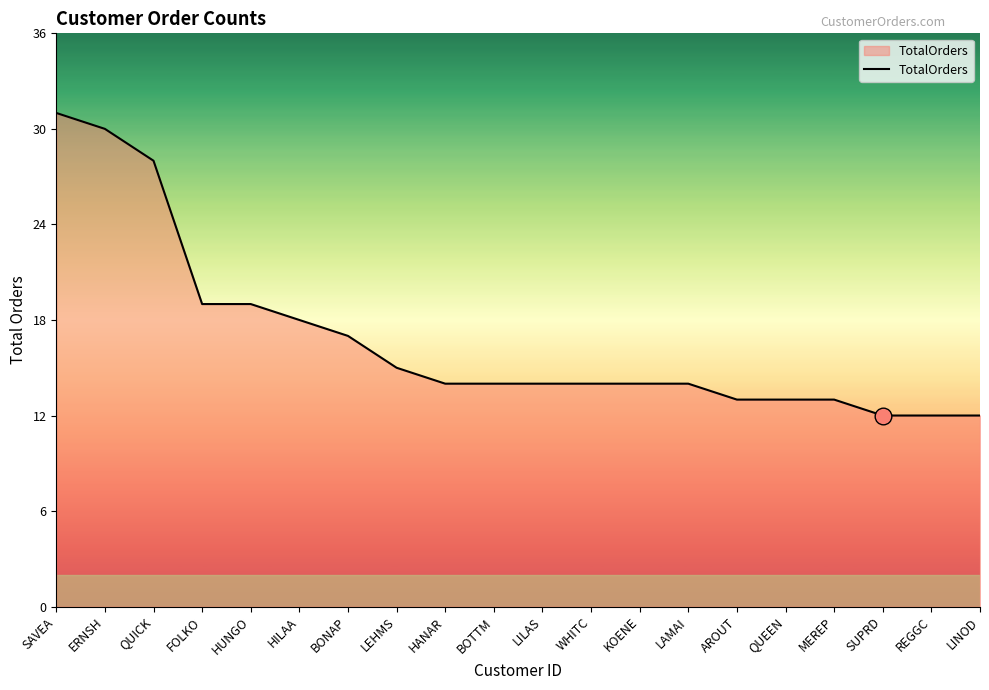

What position from the right is SAVEA?

20